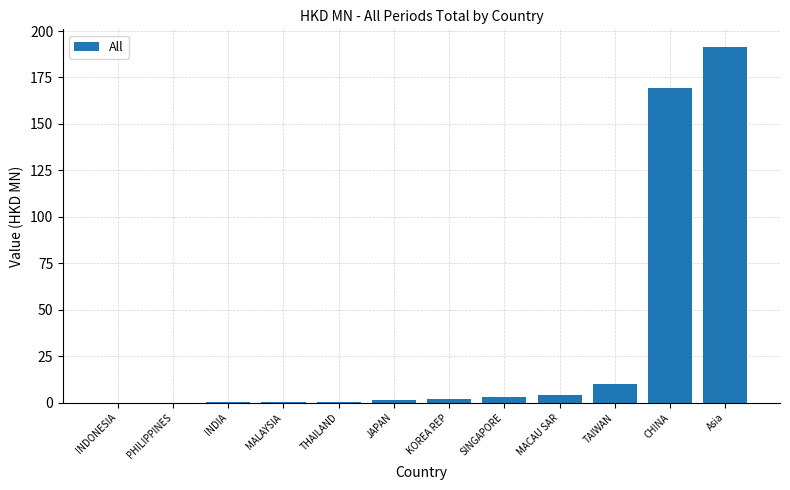

What is the sum of all values?

382.7